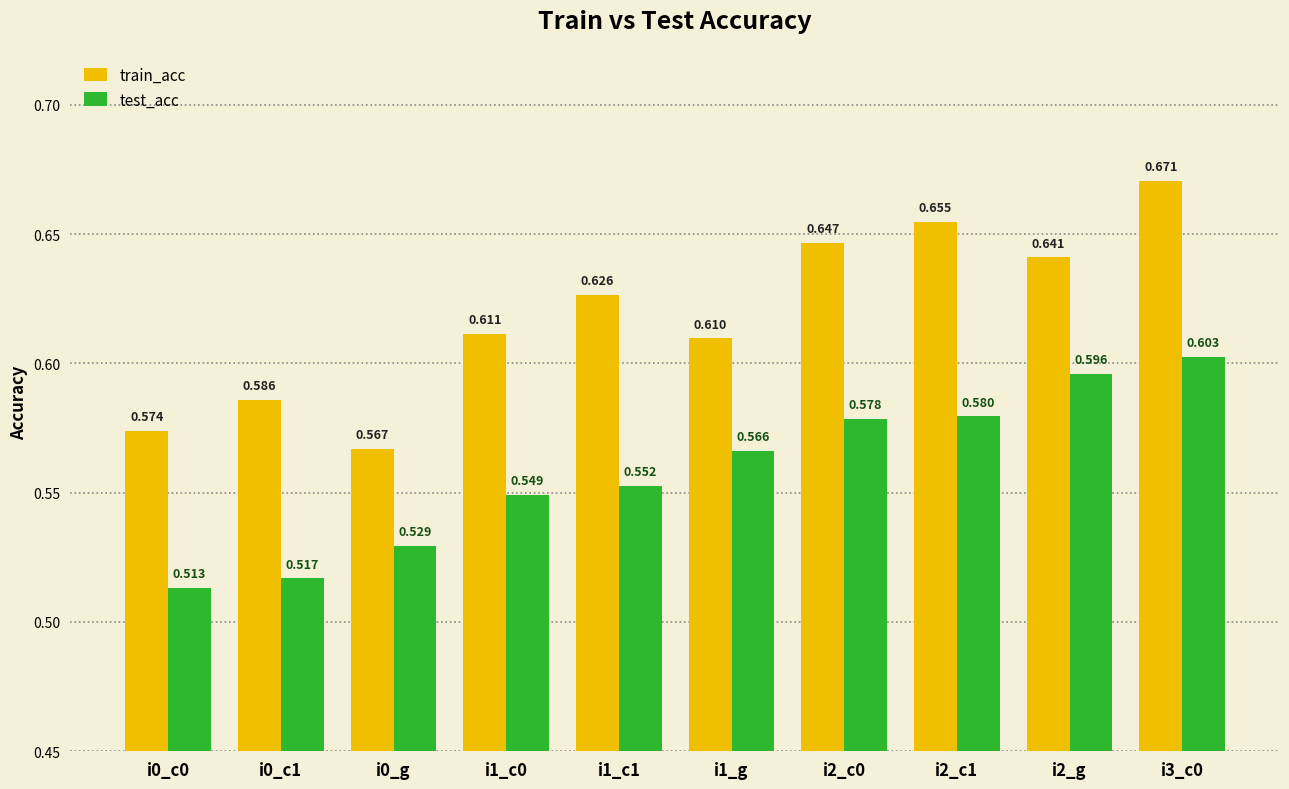

Which series changed the most between i0_c0 and i0_c1?

train_acc